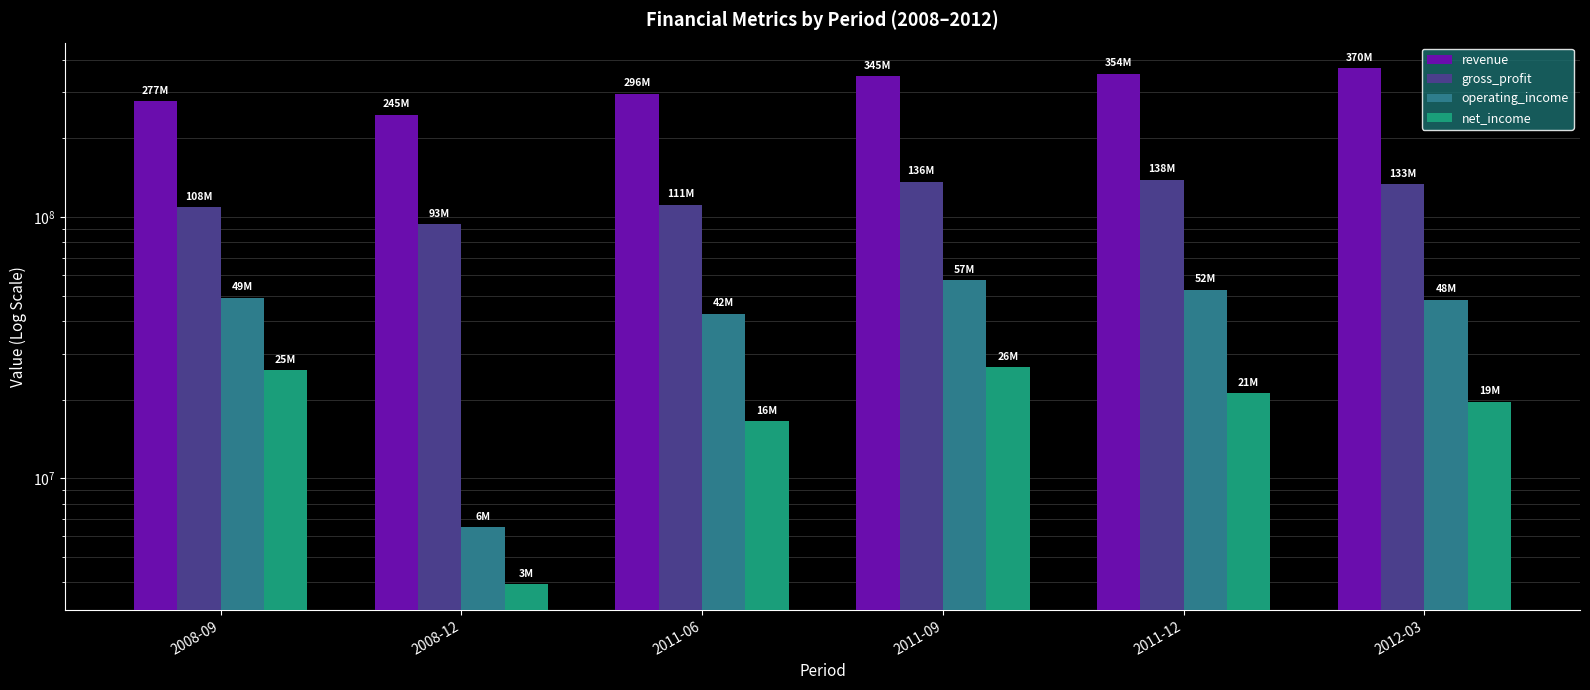

Rank the series by their maximum value, from lowest to highest.

net_income, operating_income, gross_profit, revenue